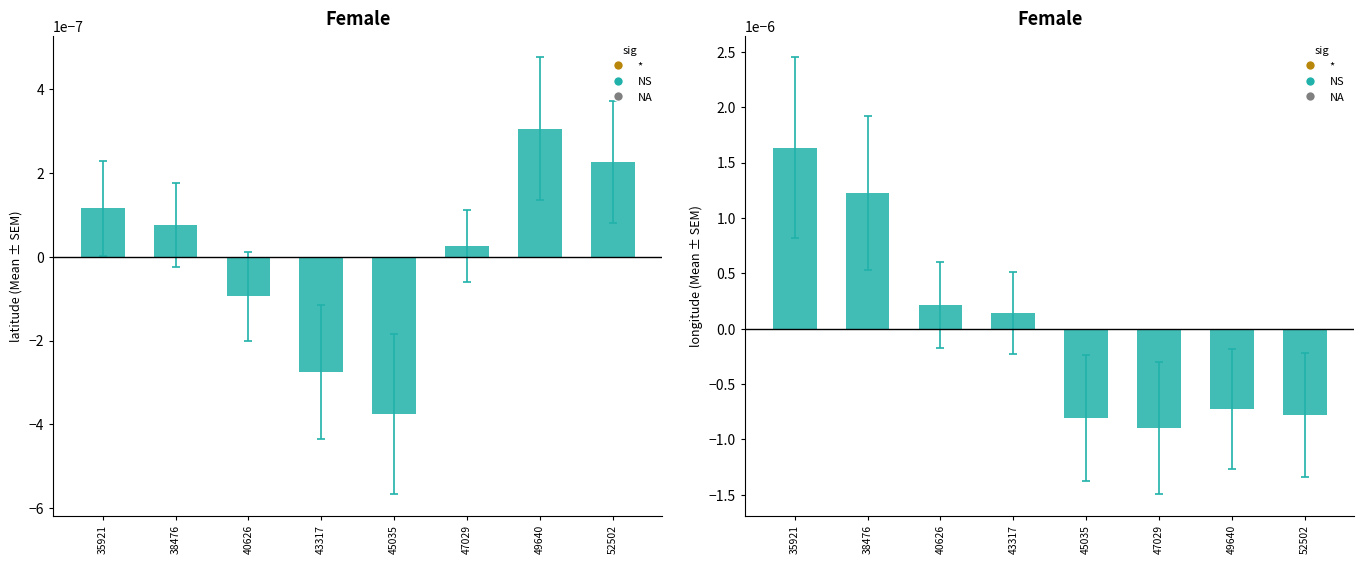

The value at 43317 is 0.0. True or false?

True